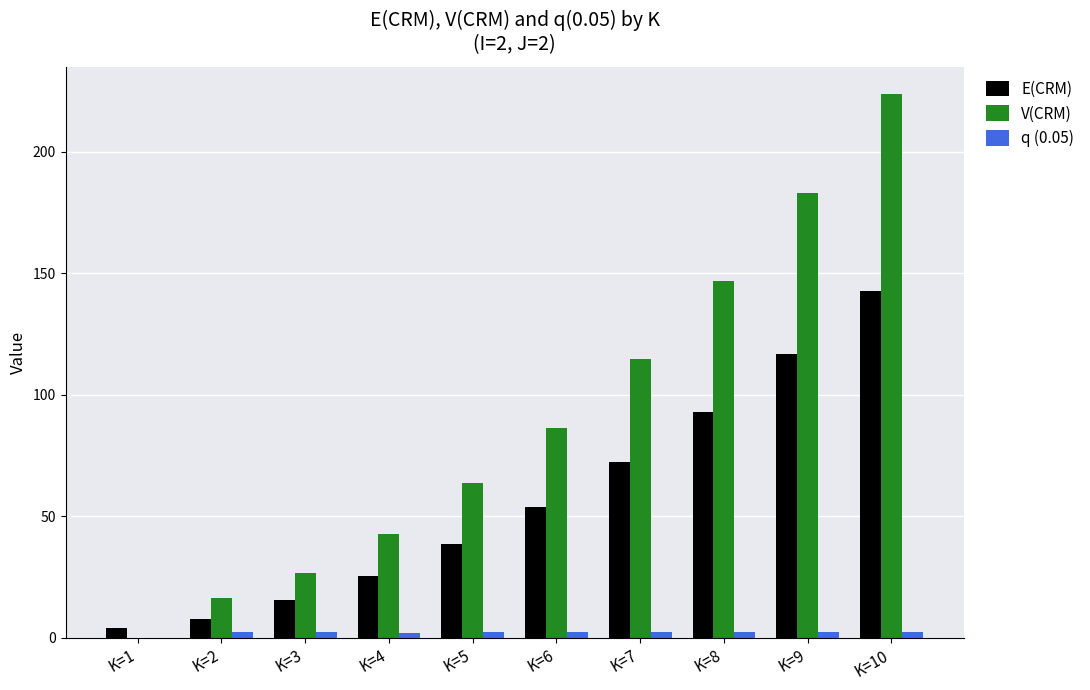

Which category has the highest value across all series?

K=10